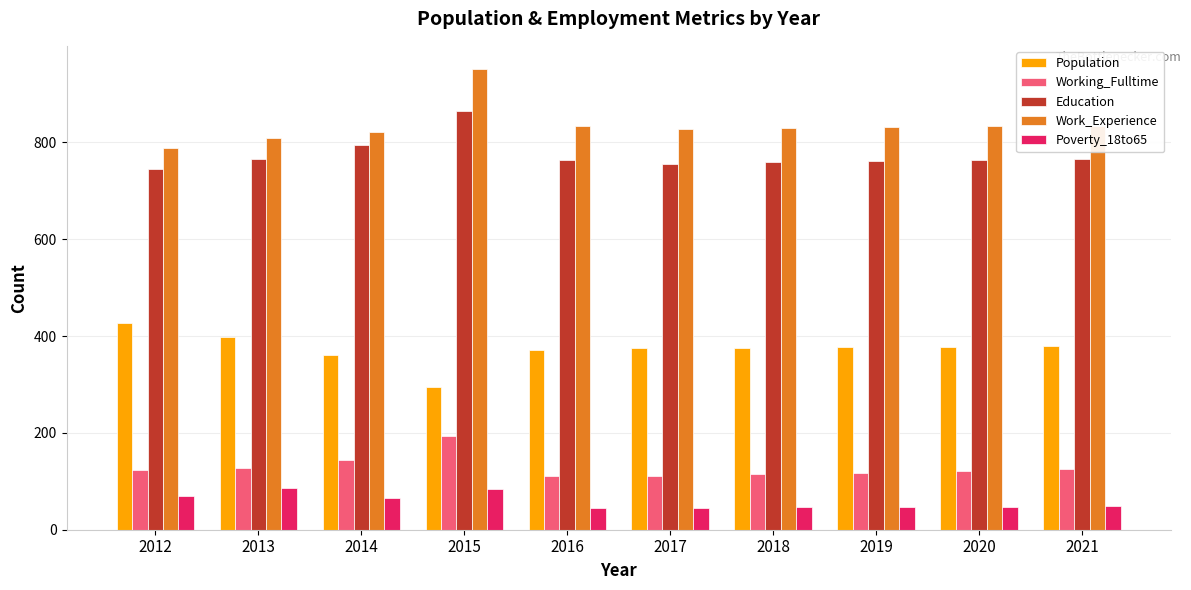

At how many categories does at least one series exceed 431?

10